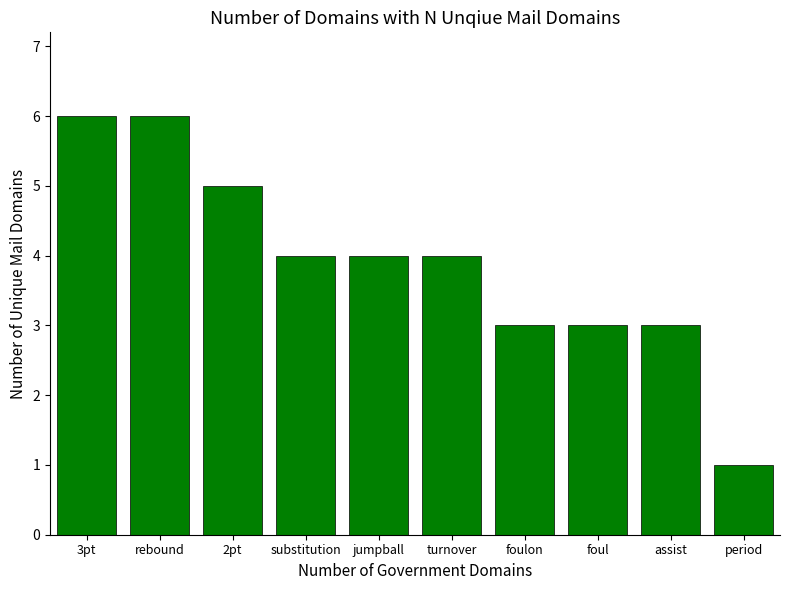

Reading left to right, extract all data points from this chart.

6	6	5	4	4	4	3	3	3	1